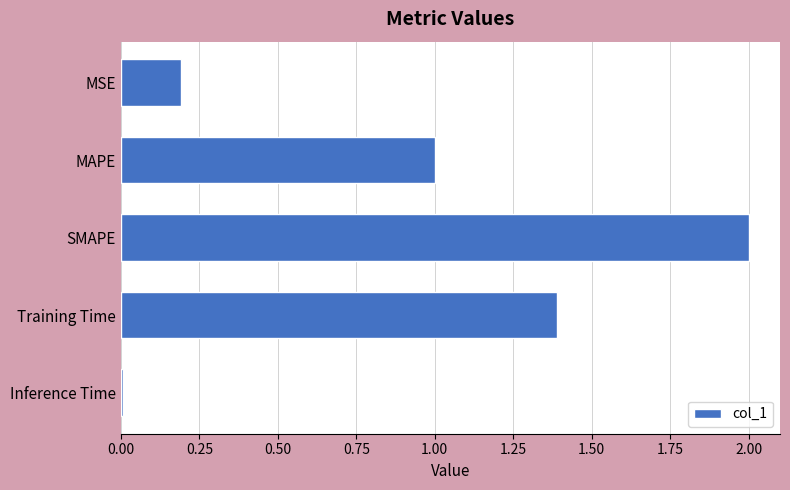

Rank the categories by value from lowest to highest.

Inference Time, MSE, MAPE, Training Time, SMAPE